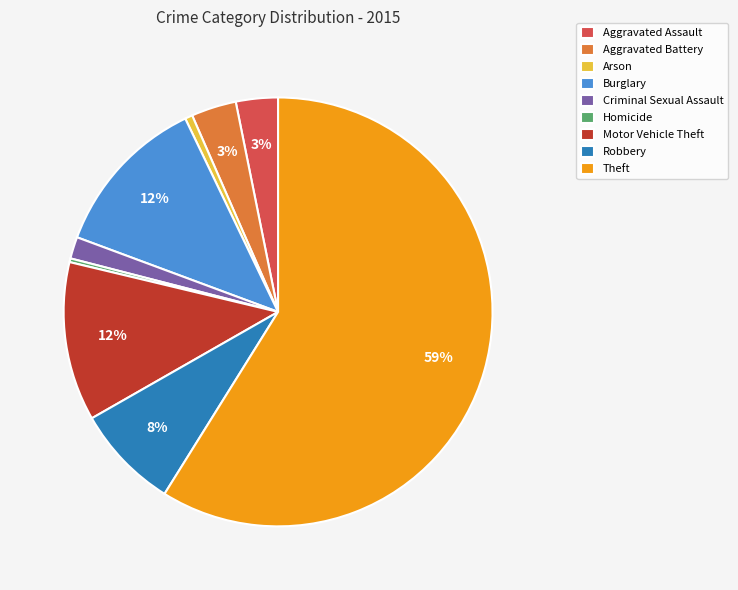

The Homicide slice represents 0% of the pie. True or false?

True